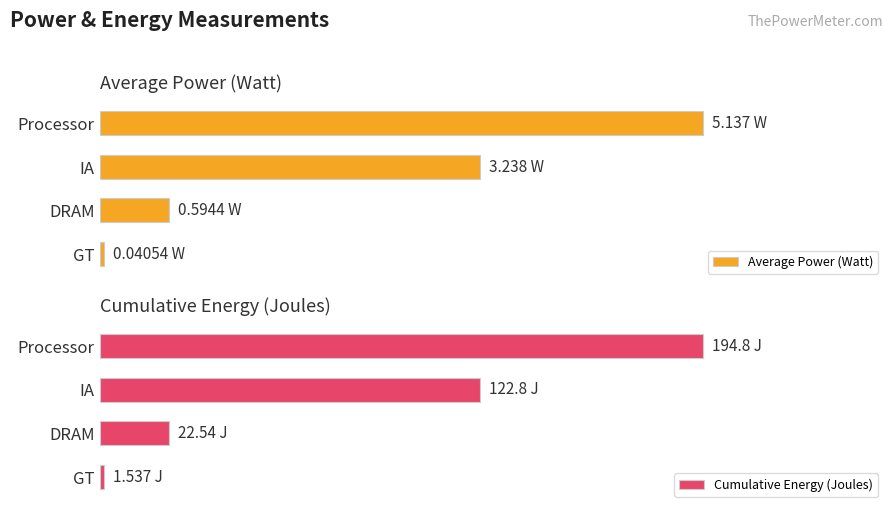

How many bars are there in each group?

2